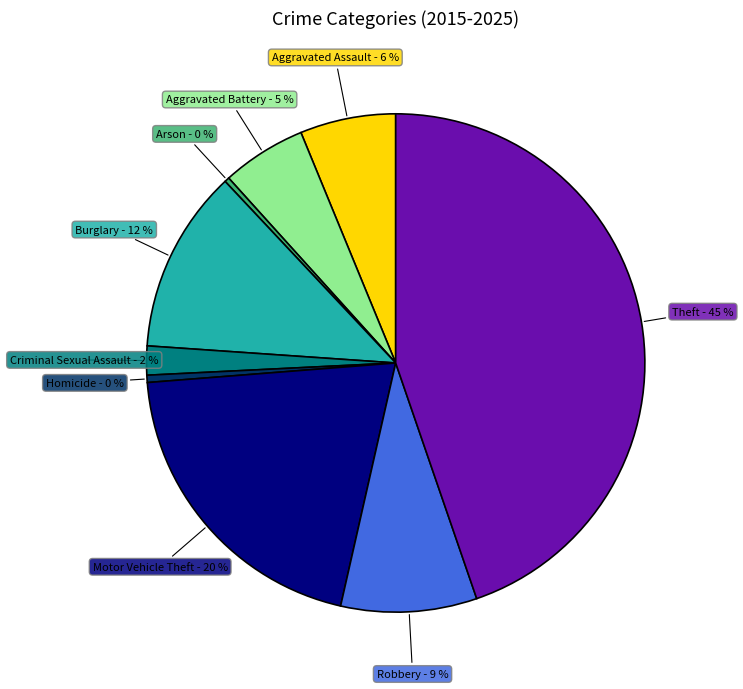

To the nearest percent, what is the average slice percentage?

11%